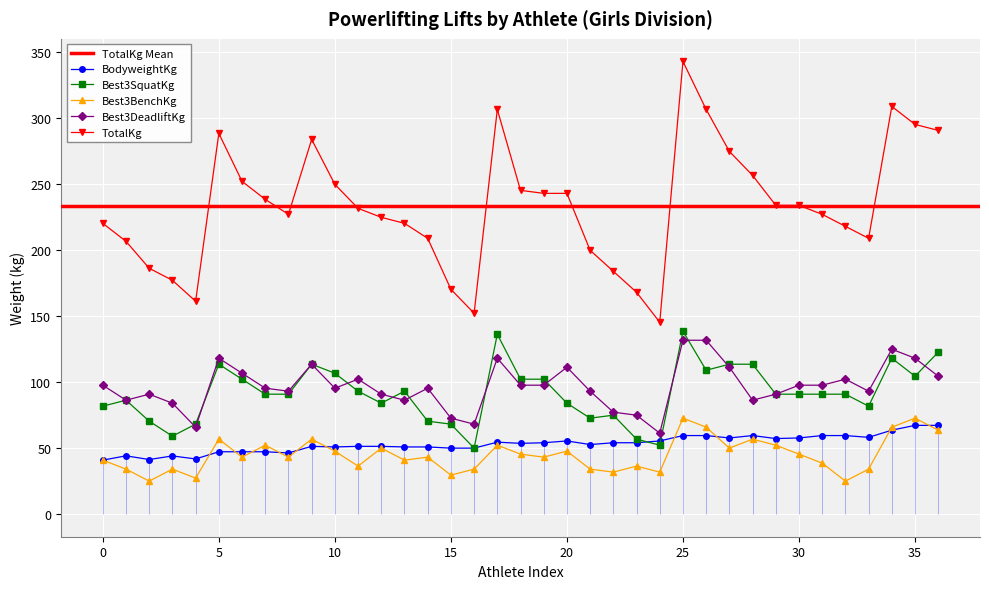

True or false: TotalKg and Best3SquatKg cross at least once.

False